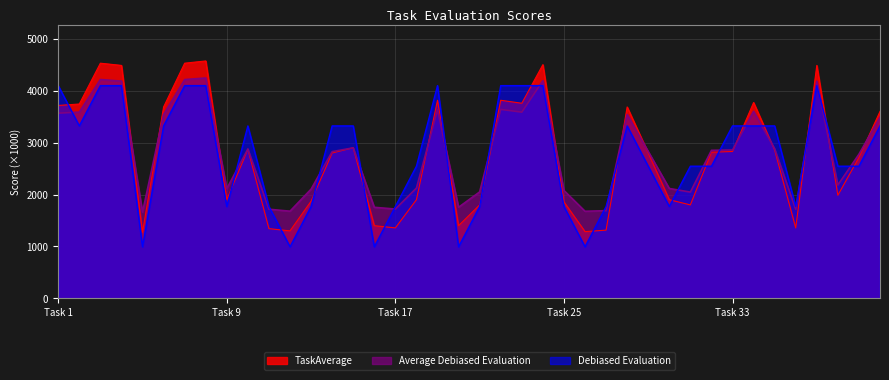

Where do Average Debiased Evaluation and Debiased Evaluation first cross each other?

Task 1 and Task 2